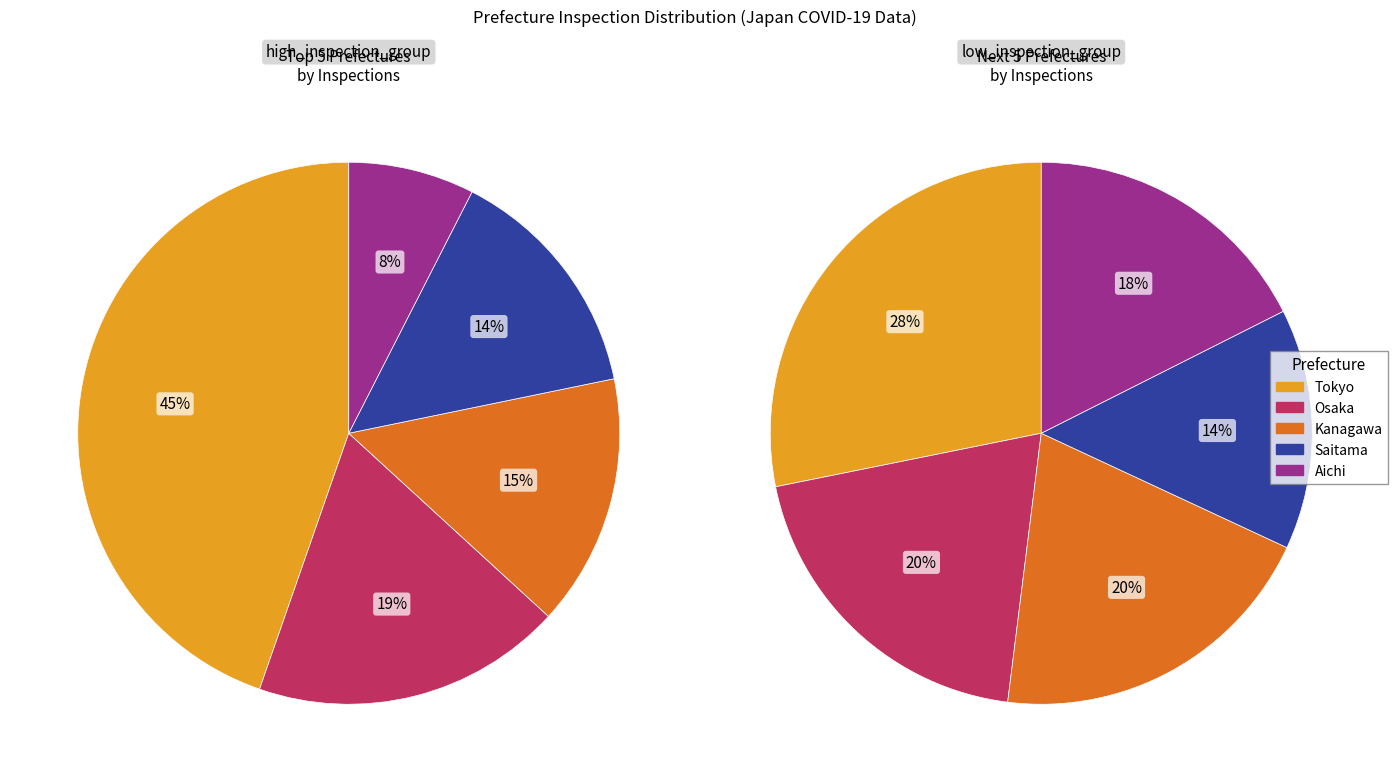

Count the number of slices in the pie.

10